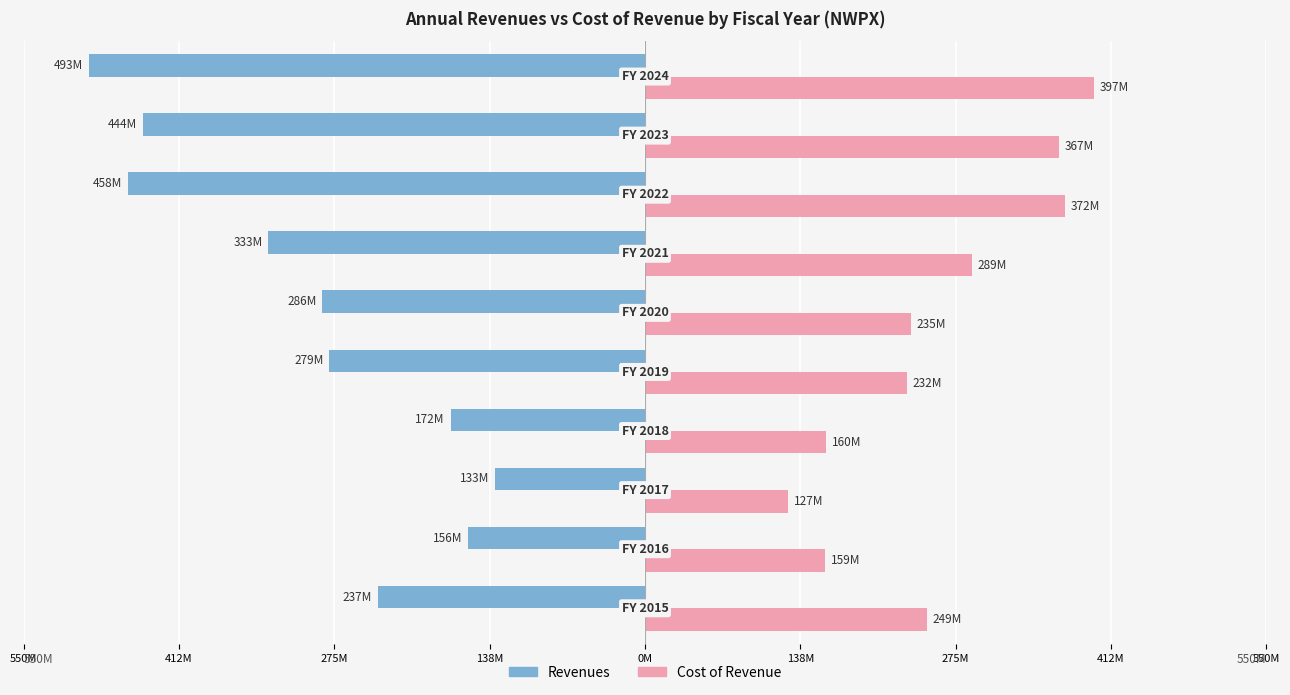

What is the difference between the maximum and minimum values in the Revenues series?

359768000